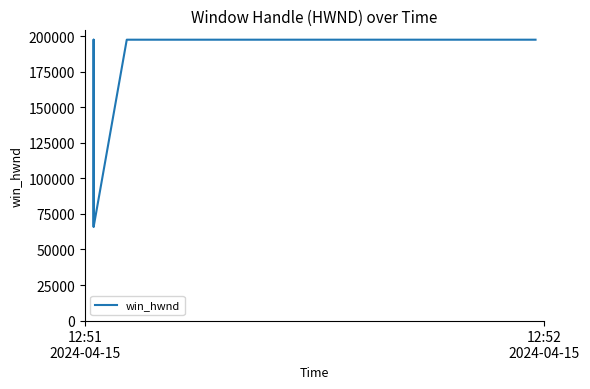

Where is the data nearest to the value 131755?

12:51
2024-04-15